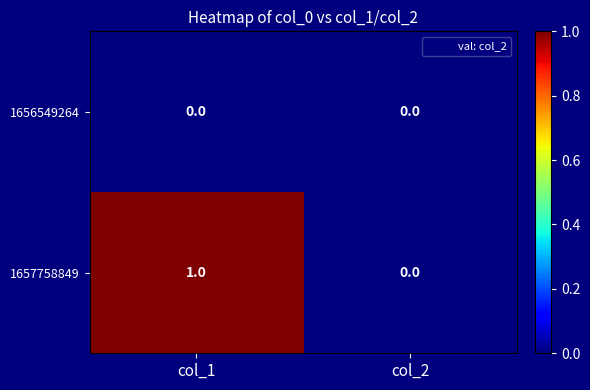

At which category is the sum across all series the highest?

col_1